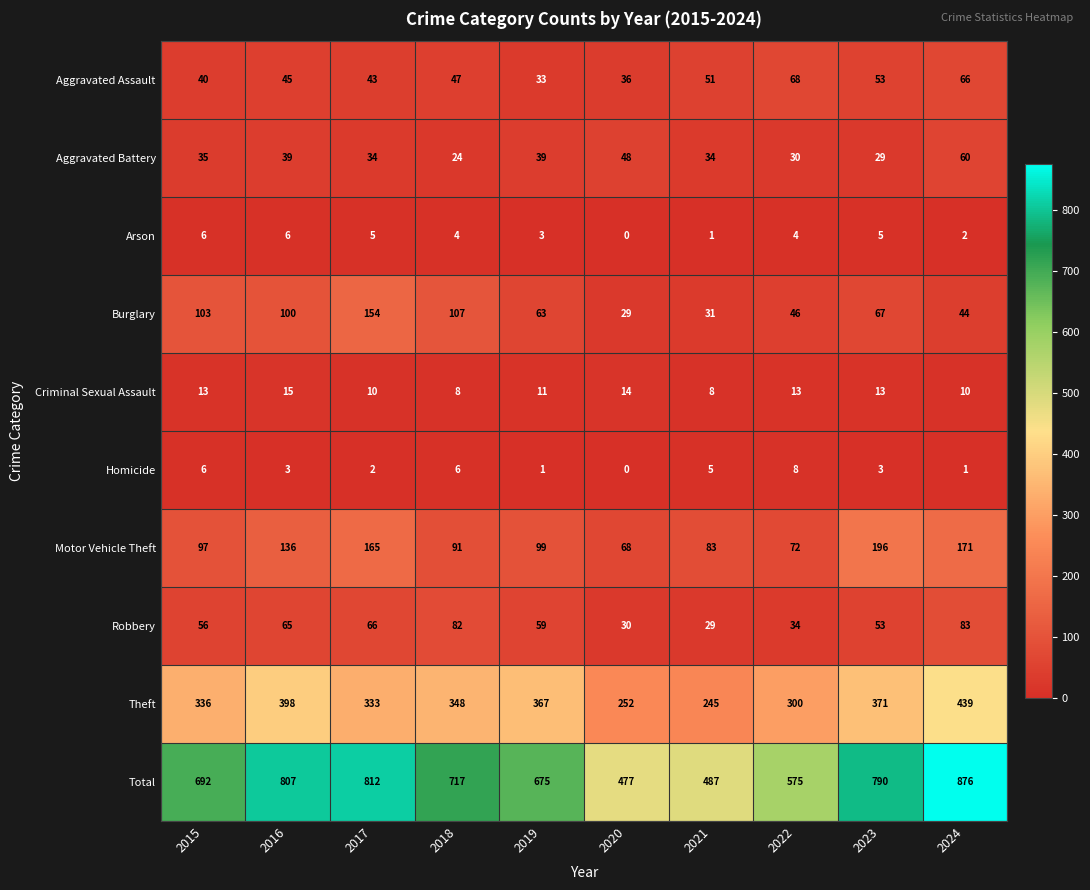

Which series changed the most between 2016 and 2022?

Total